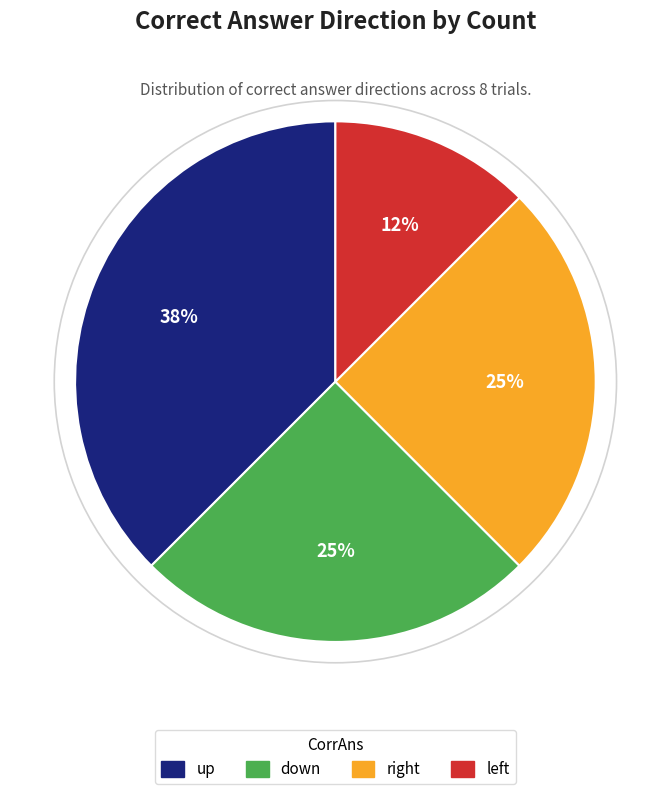

Combined, do down and up account for over 50%?

Yes